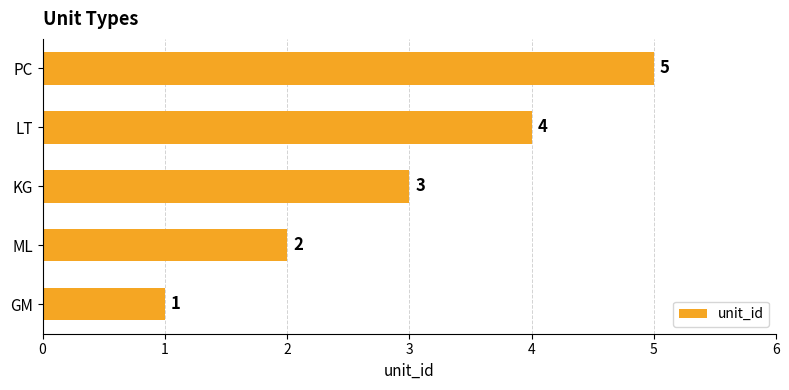

At which label is the value closest to 3?

KG